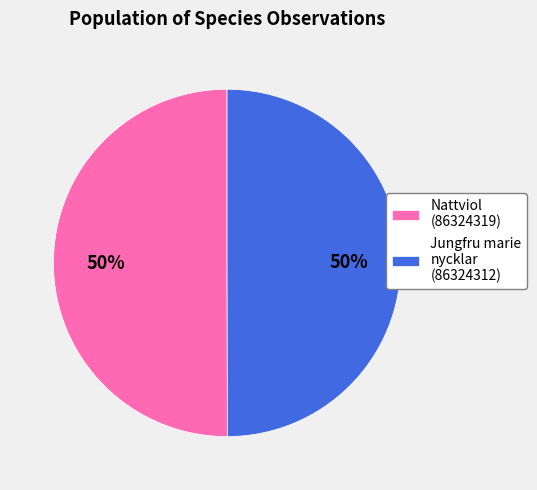

Count the number of slices in the pie.

2